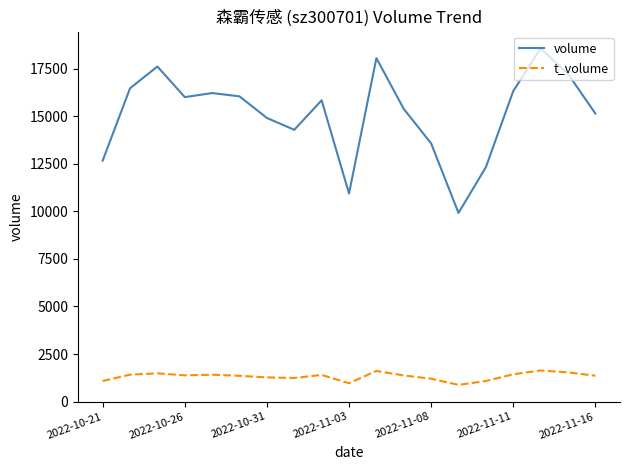

In t_volume, how many points are lower than both neighbors (excluding endpoints)?

4